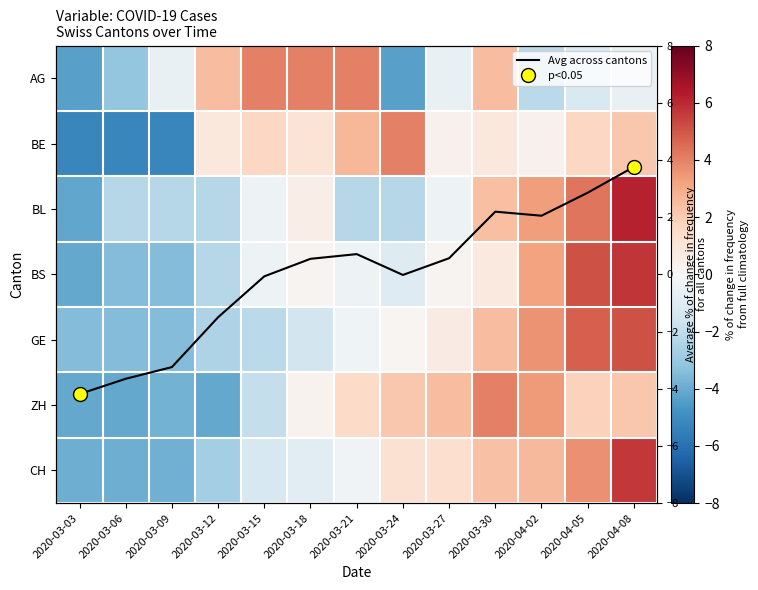

True or false: AG has a value of -4.4 at 2020-03-24.

True